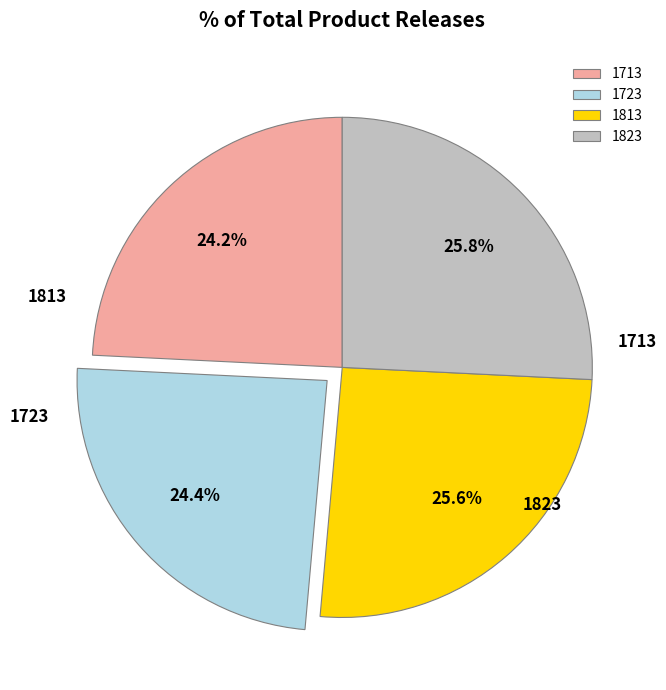

Count the number of slices in the pie.

4